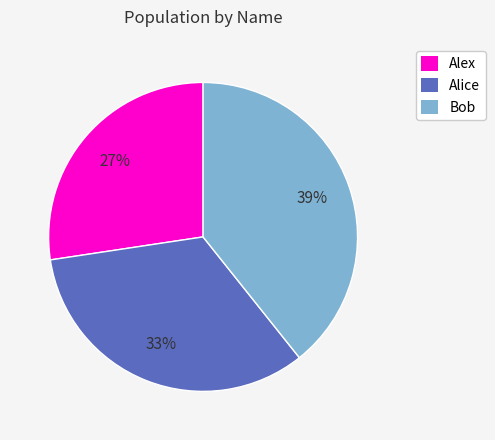

True or false: Alice accounts for 42% of the total.

False